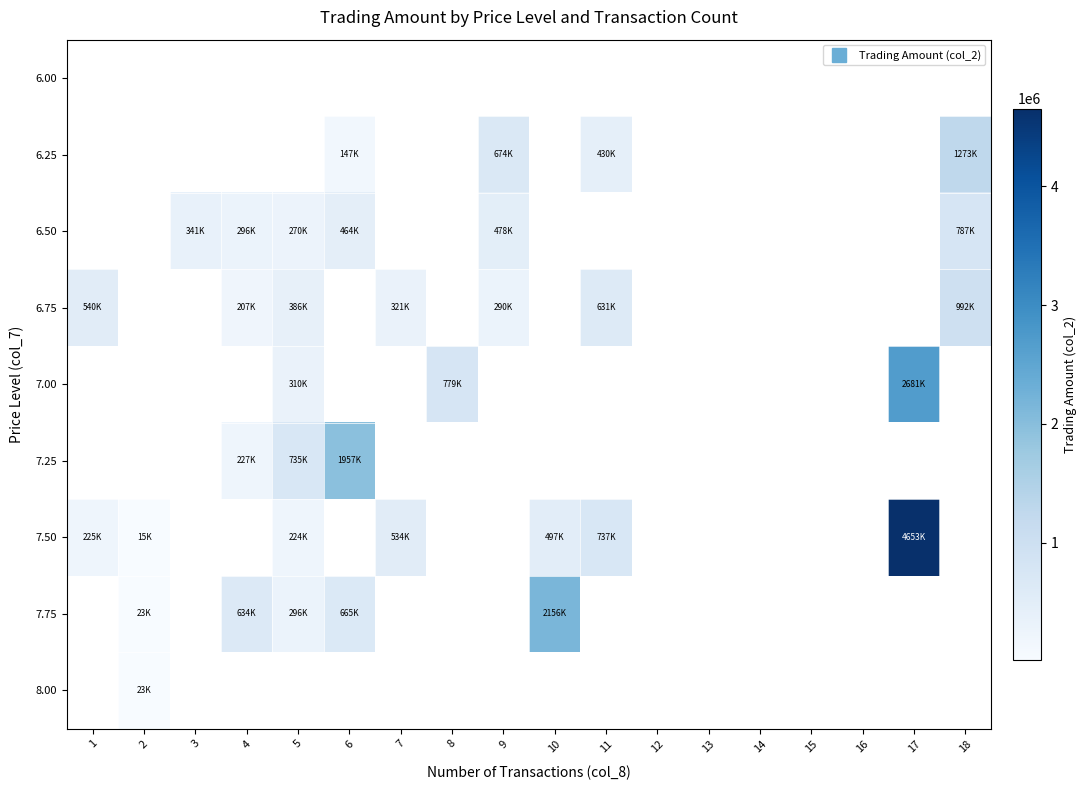

Which label corresponds to the smallest value in the chart?

2